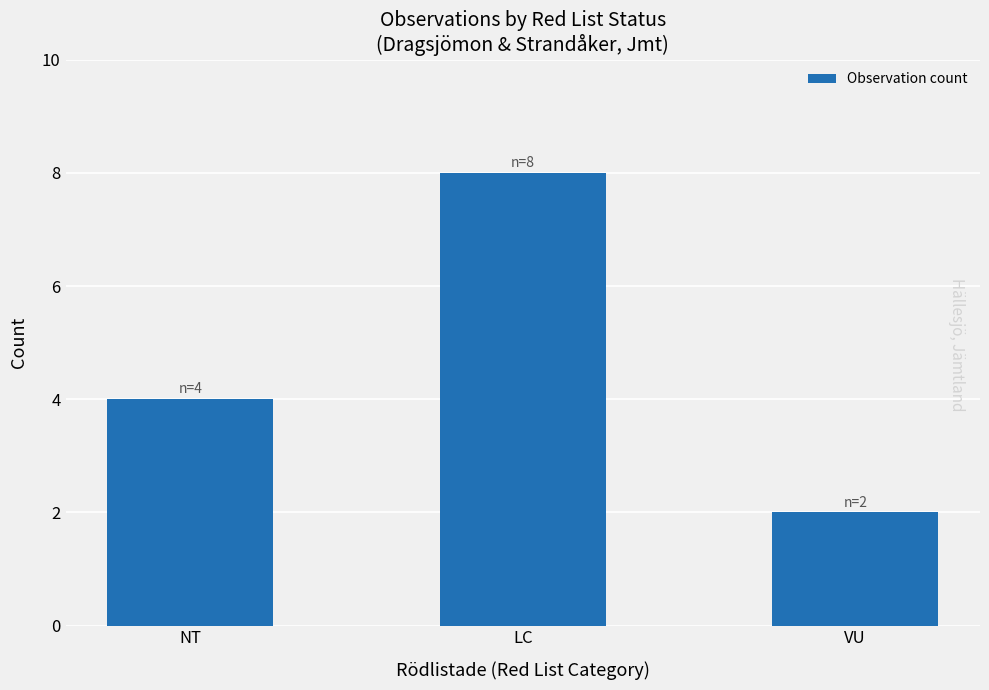

The value at LC is 8. True or false?

True